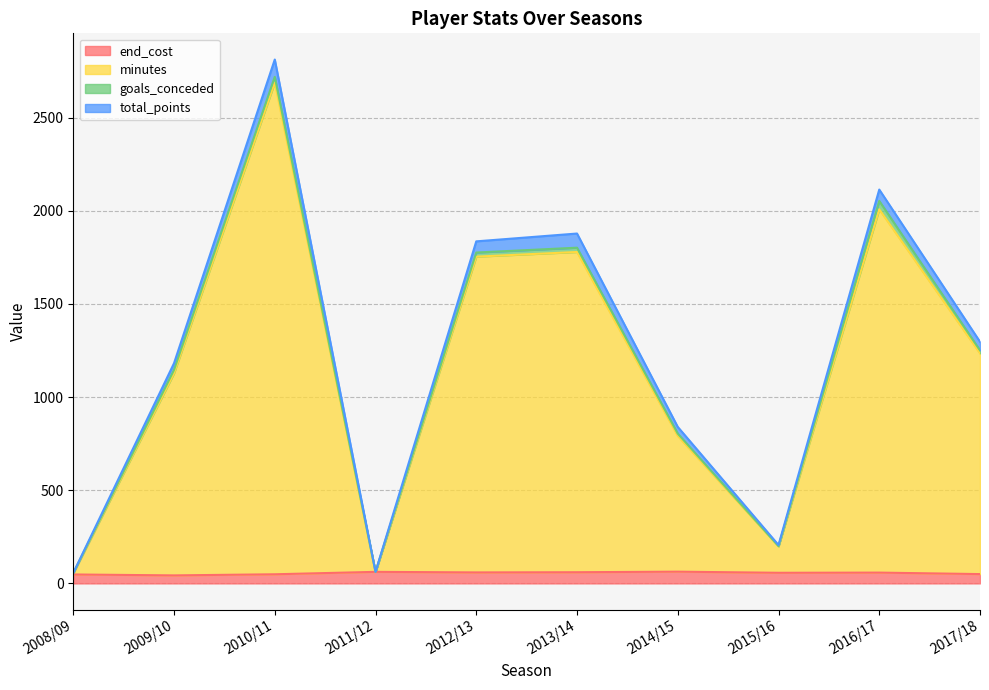

At which category is the sum across all series the highest?

2010/11